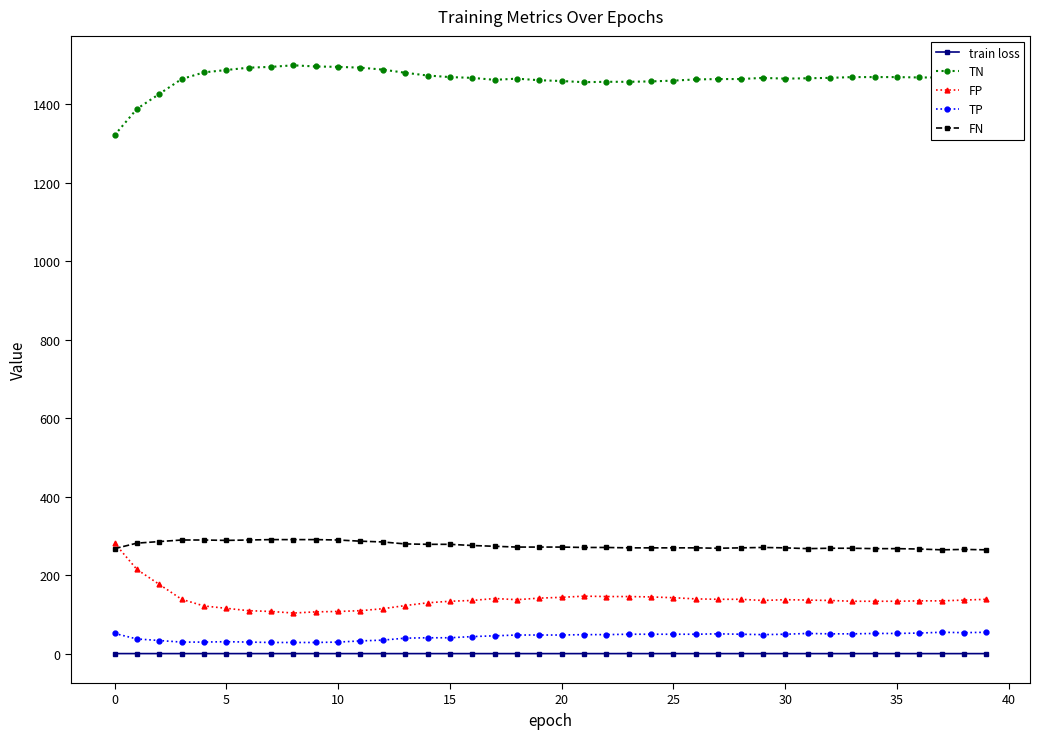

Which series has the largest total across all categories?

TN